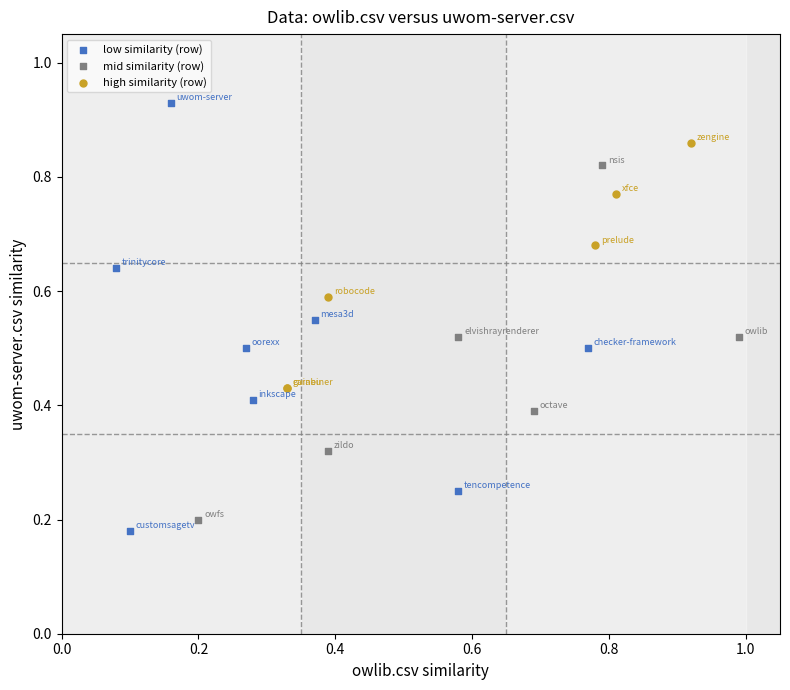

Which series has the largest Y range (max minus min)?

low similarity (row)